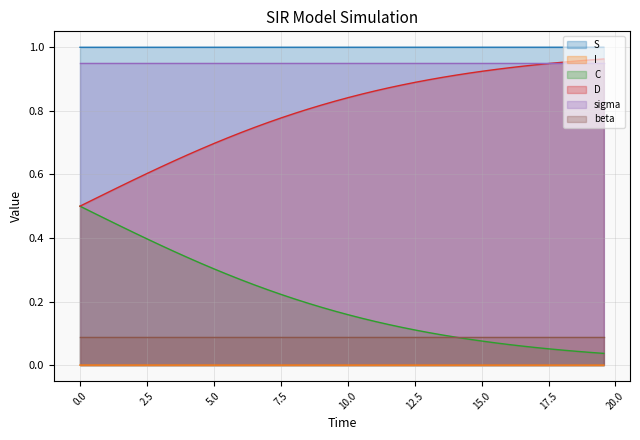

True or false: S and sigma intersect in this chart.

False